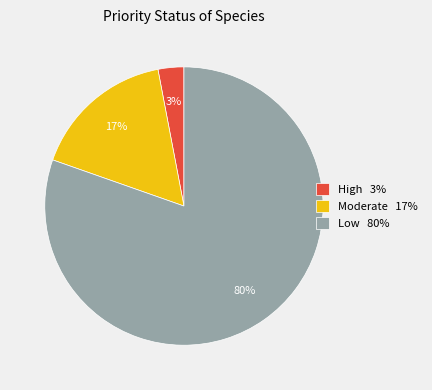

What is the smallest slice in the pie chart?

High